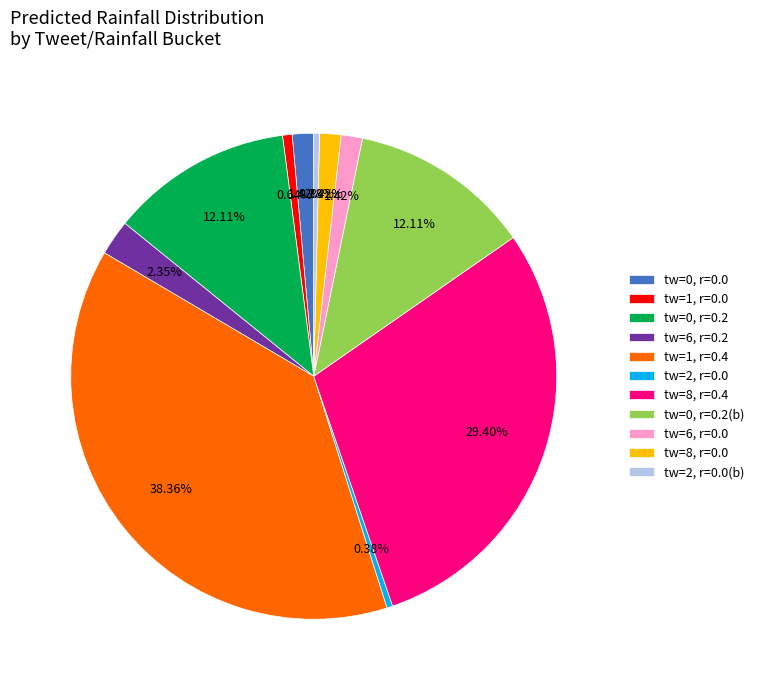

Which has a higher value, tw=6, r=0.2 or tw=8, r=0.4?

tw=8, r=0.4